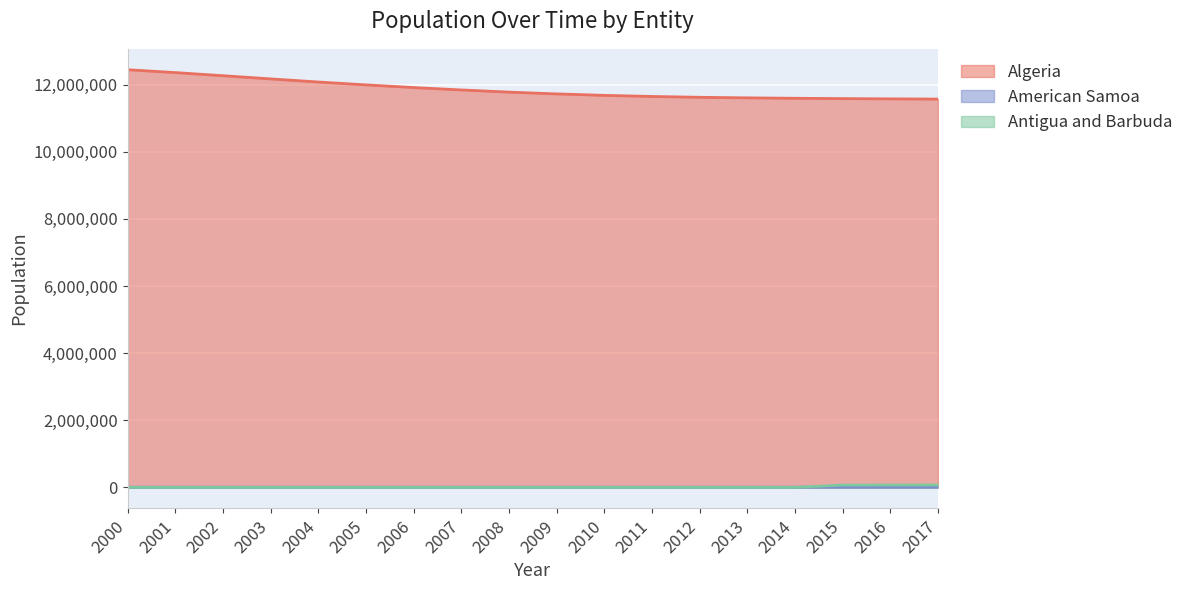

What is the difference between the maximum and second lowest values in the American Samoa series?

404